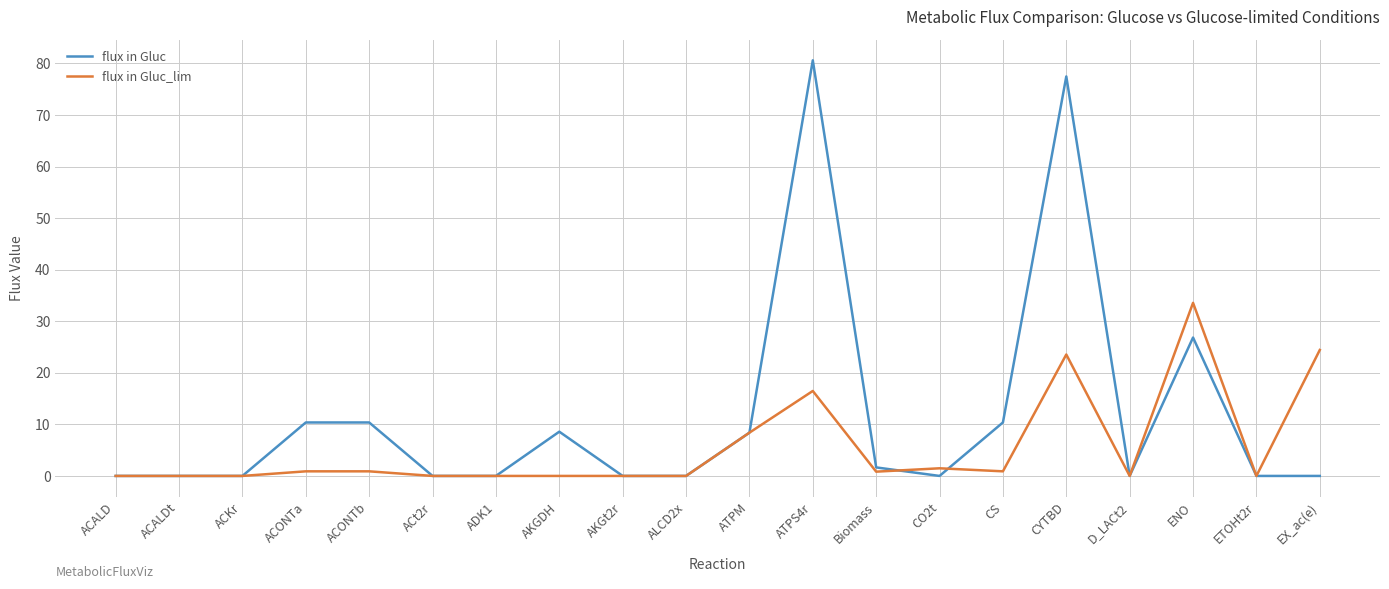

Which category has the highest value across all series?

ATPS4r